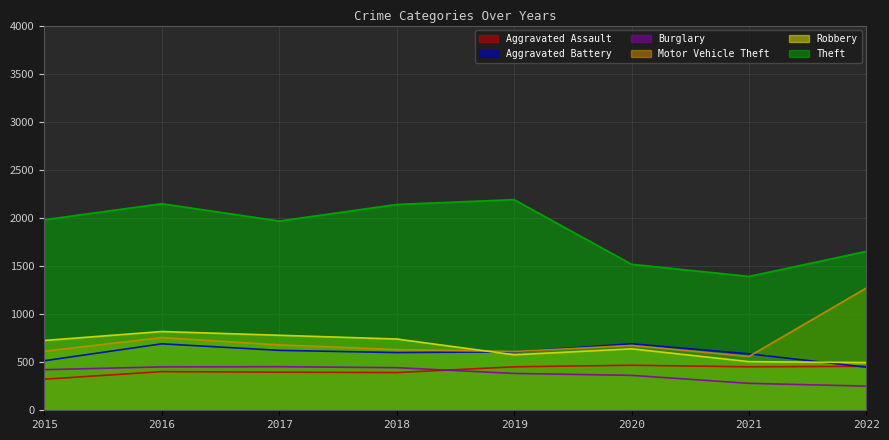

Reading left to right, transcribe all the data shown in this chart.

Aggravated Assault: 323	402	396	392	452	468	452	457
Aggravated Battery: 515	691	623	600	608	691	587	448
Burglary: 422	451	453	443	383	363	280	251
Motor Vehicle Theft: 614	756	680	631	611	674	560	1272
Robbery: 726	819	780	741	577	639	506	496
Theft: 1981	2148	1968	2140	2190	1518	1392	1653